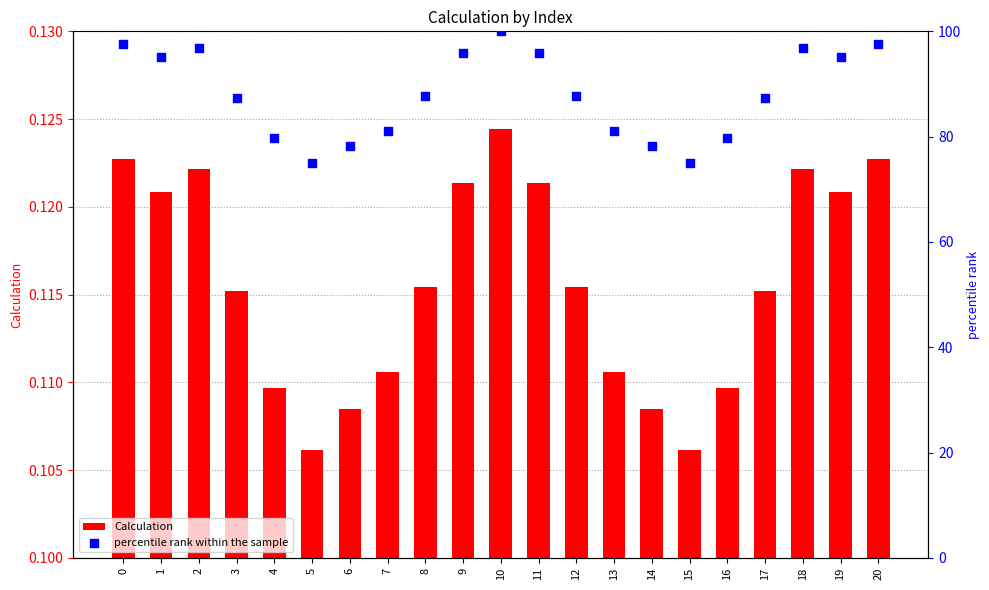

Which series reaches the maximum Y coordinate?

percentile rank within the sample